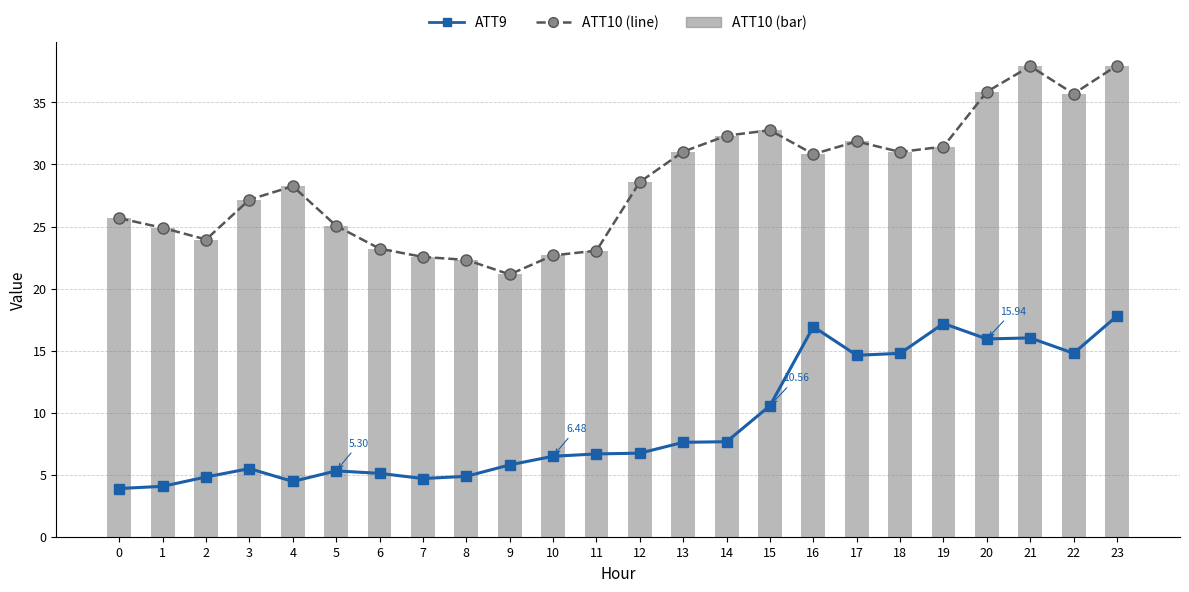

Reading left to right, what are all the values shown in this chart?

ATT9: 0=3.9	1=4.1	2=4.8	3=5.5	4=4.5	5=5.3	6=5.1	7=4.7	8=4.9	9=5.8	10=6.5	11=6.7	12=6.7	13=7.6	14=7.7	15=10.6	16=16.9	17=14.6	18=14.8	19=17.2	20=15.9	21=16.0	22=14.8	23=17.8
ATT10 (line): 0=25.7	1=24.9	2=24.0	3=27.2	4=28.2	5=25.1	6=23.2	7=22.5	8=22.3	9=21.1	10=22.7	11=23.1	12=28.6	13=31.0	14=32.3	15=32.8	16=30.8	17=31.9	18=31.0	19=31.4	20=35.9	21=37.9	22=35.7	23=38.0
ATT10: 0=25.7	1=24.9	2=24.0	3=27.2	4=28.2	5=25.1	6=23.2	7=22.5	8=22.3	9=21.1	10=22.7	11=23.1	12=28.6	13=31.0	14=32.3	15=32.8	16=30.8	17=31.9	18=31.0	19=31.4	20=35.9	21=37.9	22=35.7	23=38.0